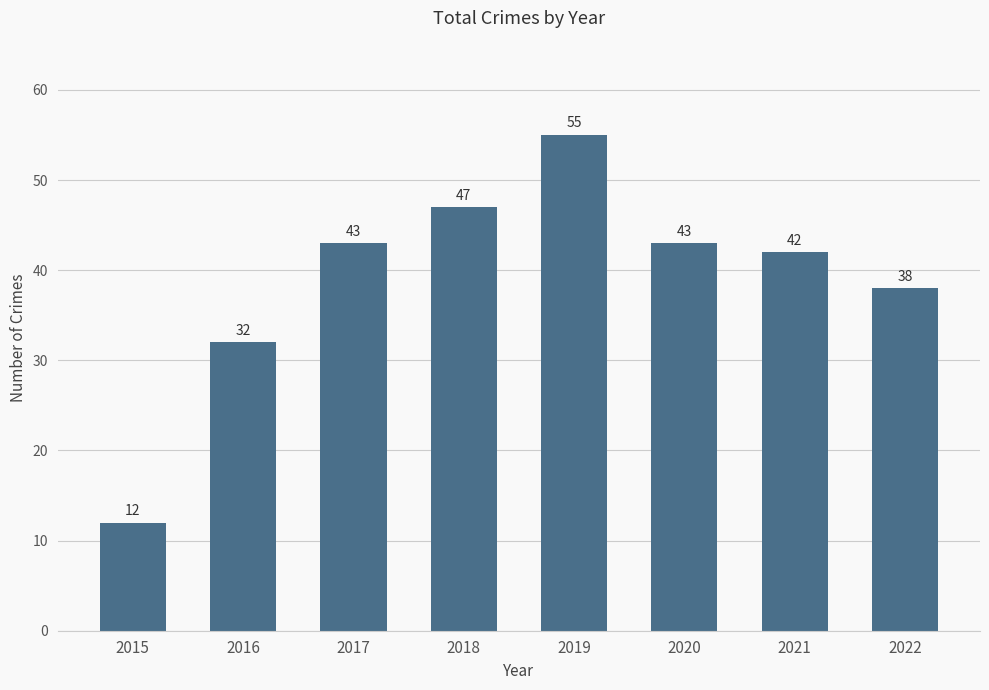

What is the sum of all values?

312